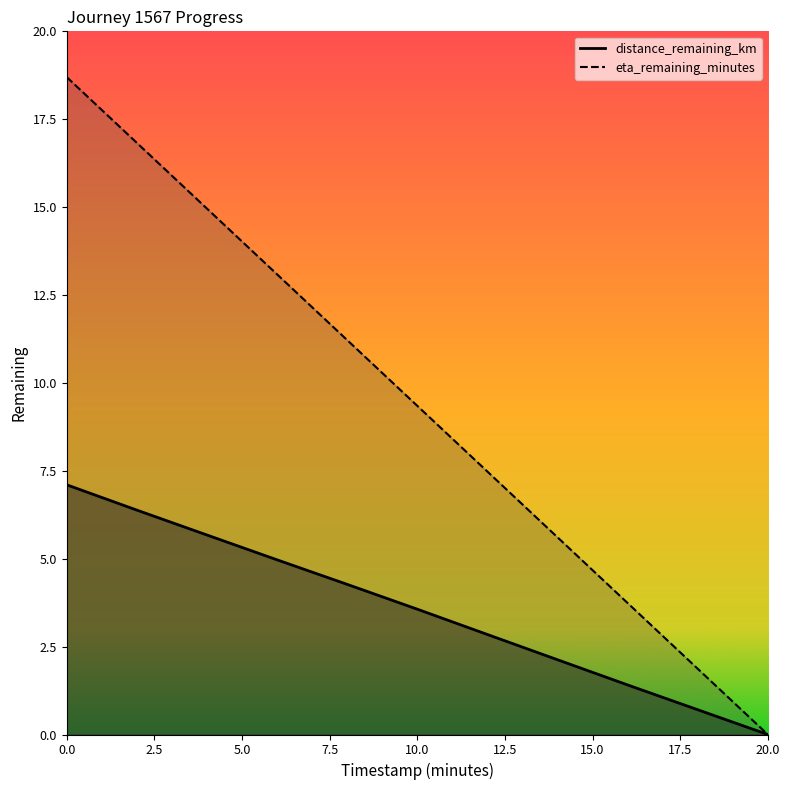

Is it true that eta_remaining_minutes equals 21.6 at 4.0?

False